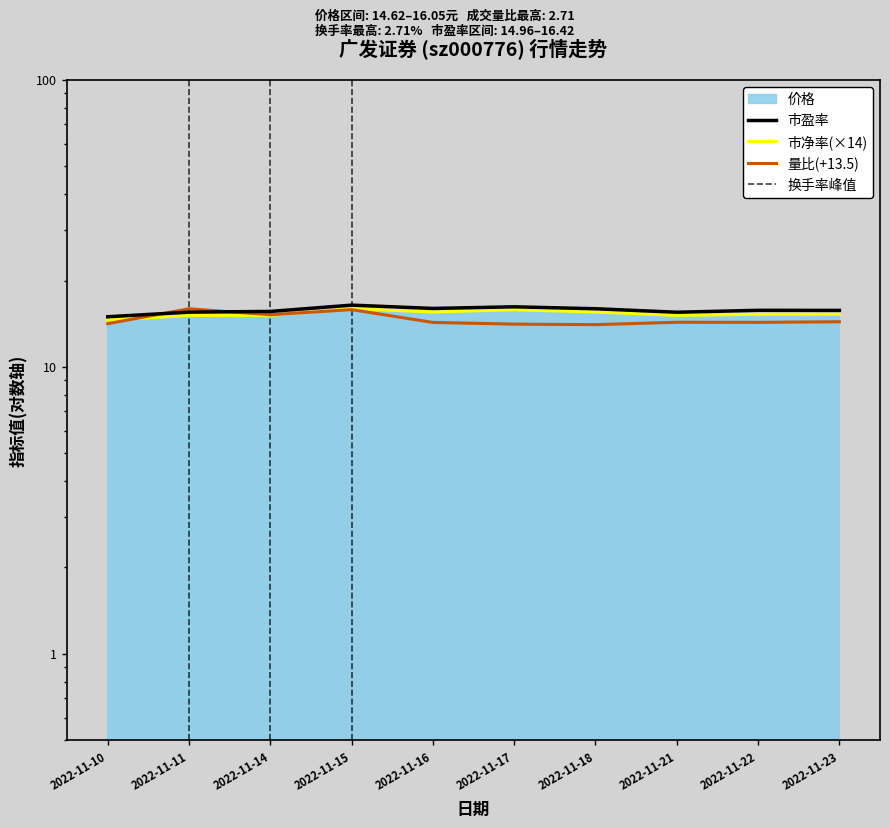

What is the value of the 量比 point at the 10th from the left?

14.4